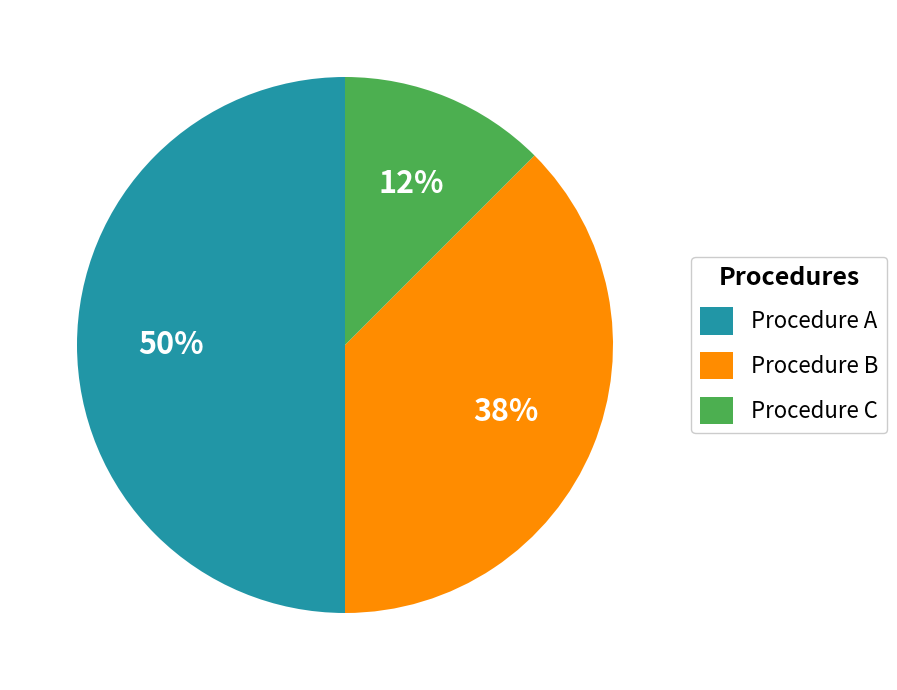

To the nearest percent, what percentage of the pie is Procedure A?

50%